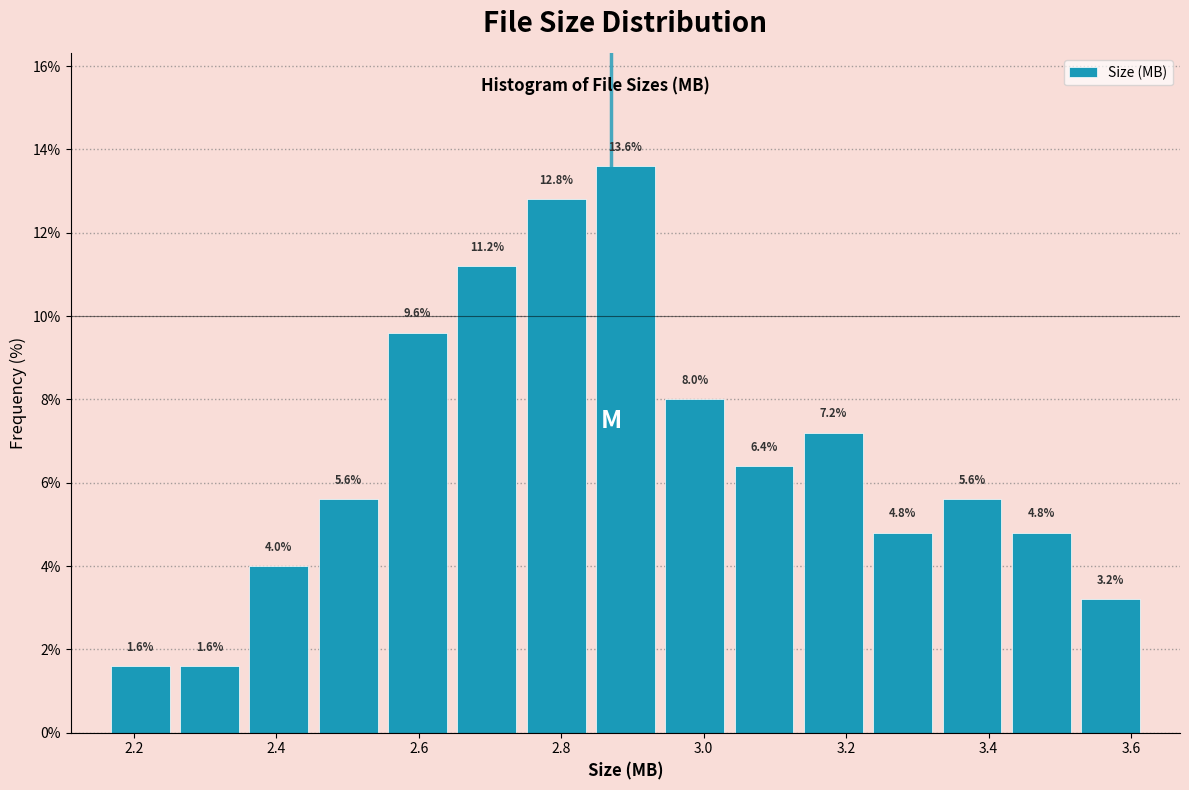

How tall is the bar that spans 2.26 to 2.36 on the x-axis? The bar edges are not printed on the chart, so give them approximately, as read against the axis.

1.6